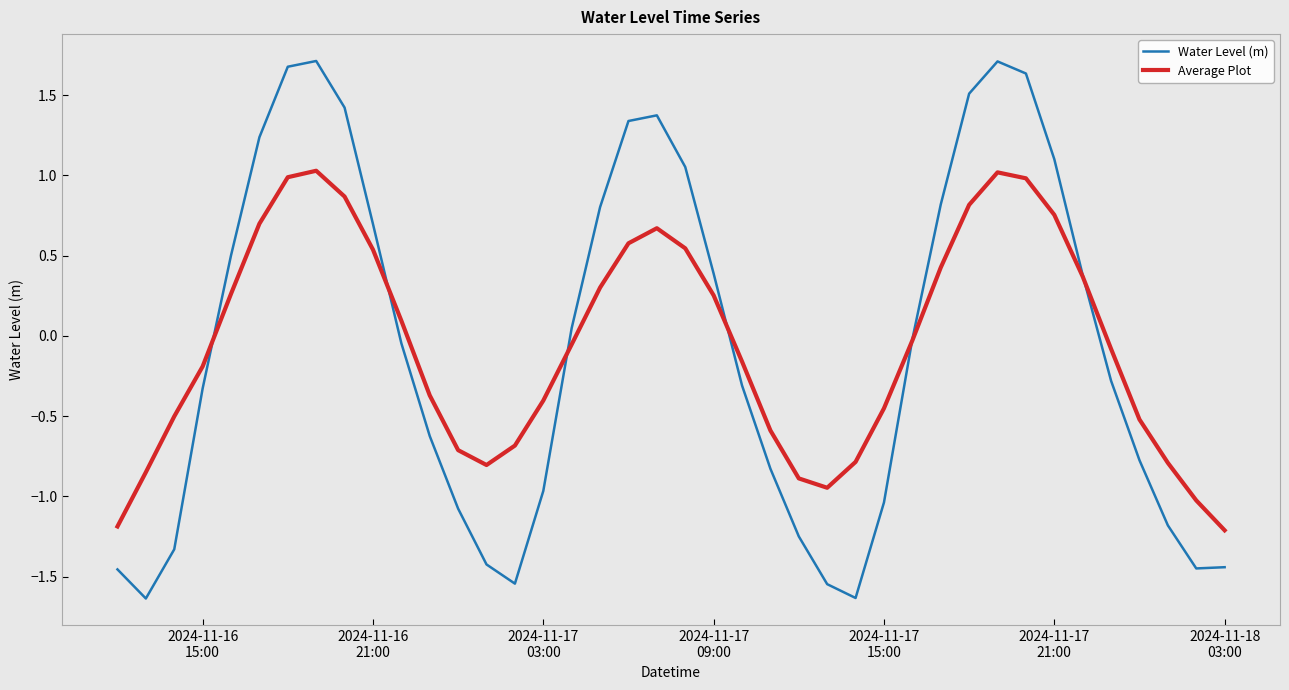

Which series has the largest range (max minus min)?

Water Level (m)